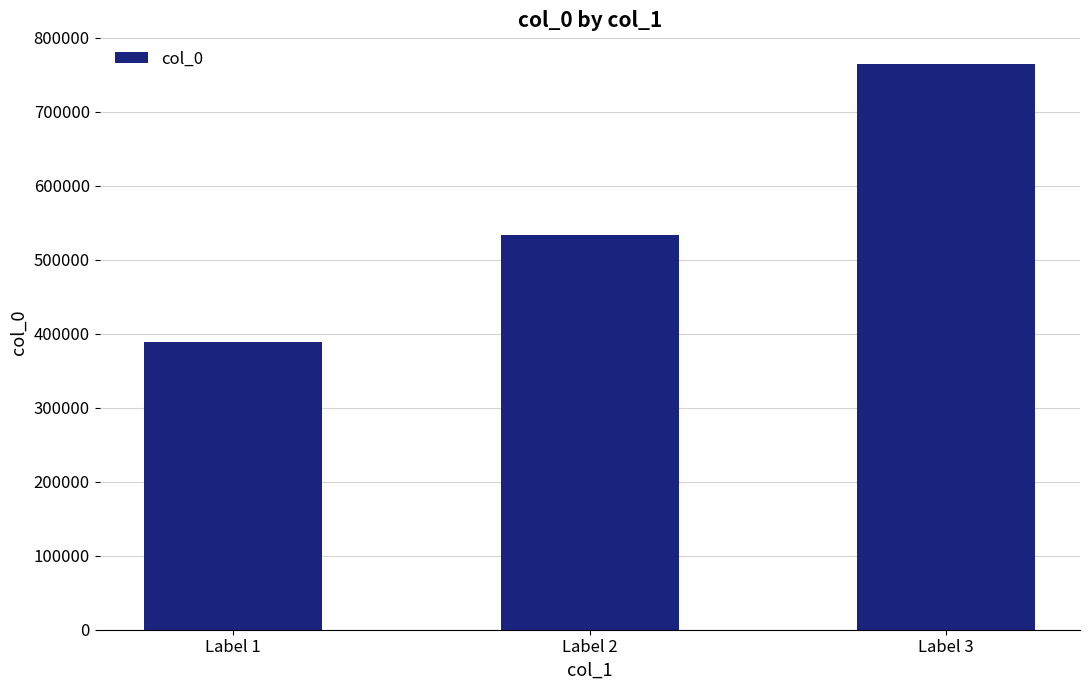

What is the difference between the values at Label 2 and Label 3?

231318